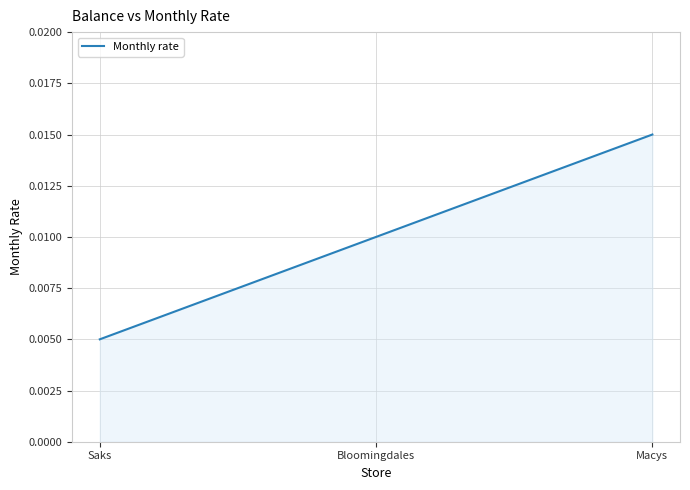

List the labels in order of value, smallest first.

Saks, Bloomingdales, Macys